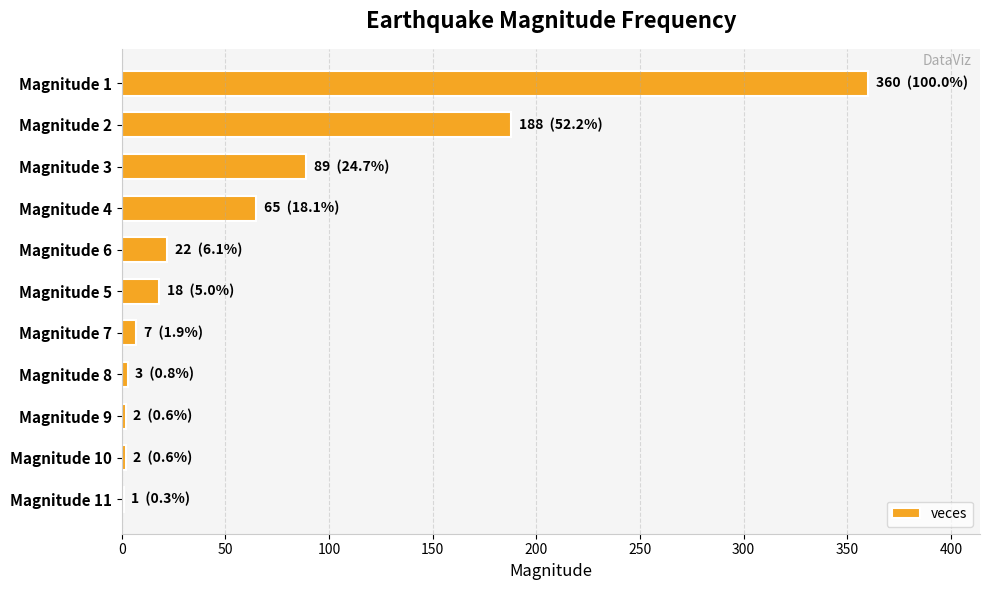

Where is the data nearest to the value 180?

Magnitude 2